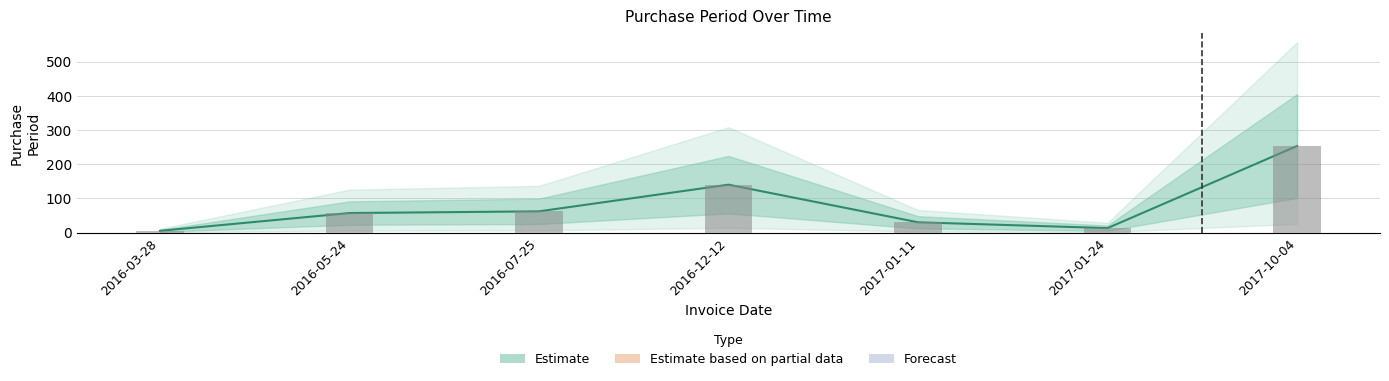

Between 2016-12-12 and 2016-03-28, which is larger?

2016-12-12